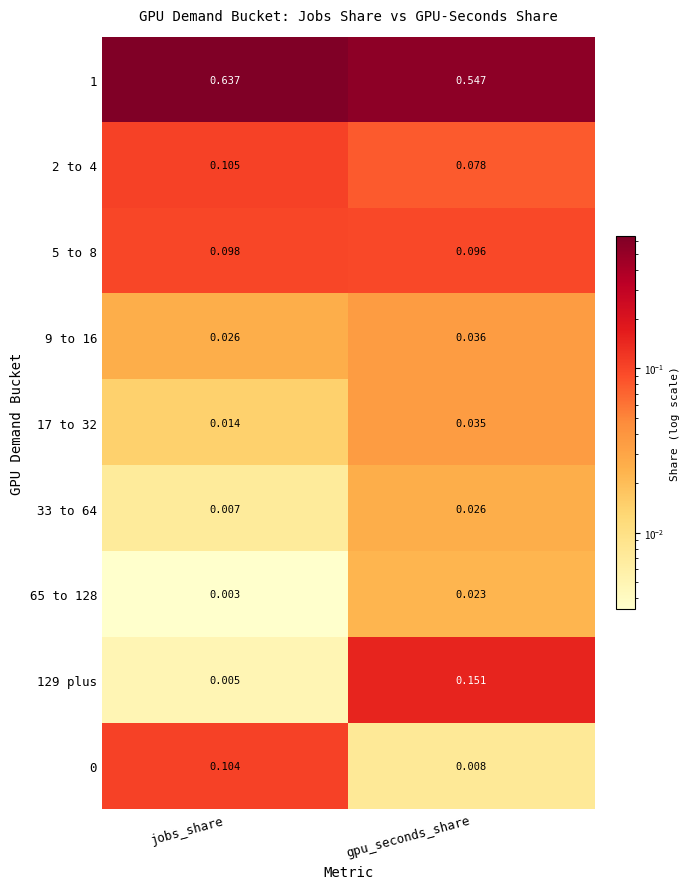

Where is 5 to 8 nearest to the value 0?

gpu_seconds_share